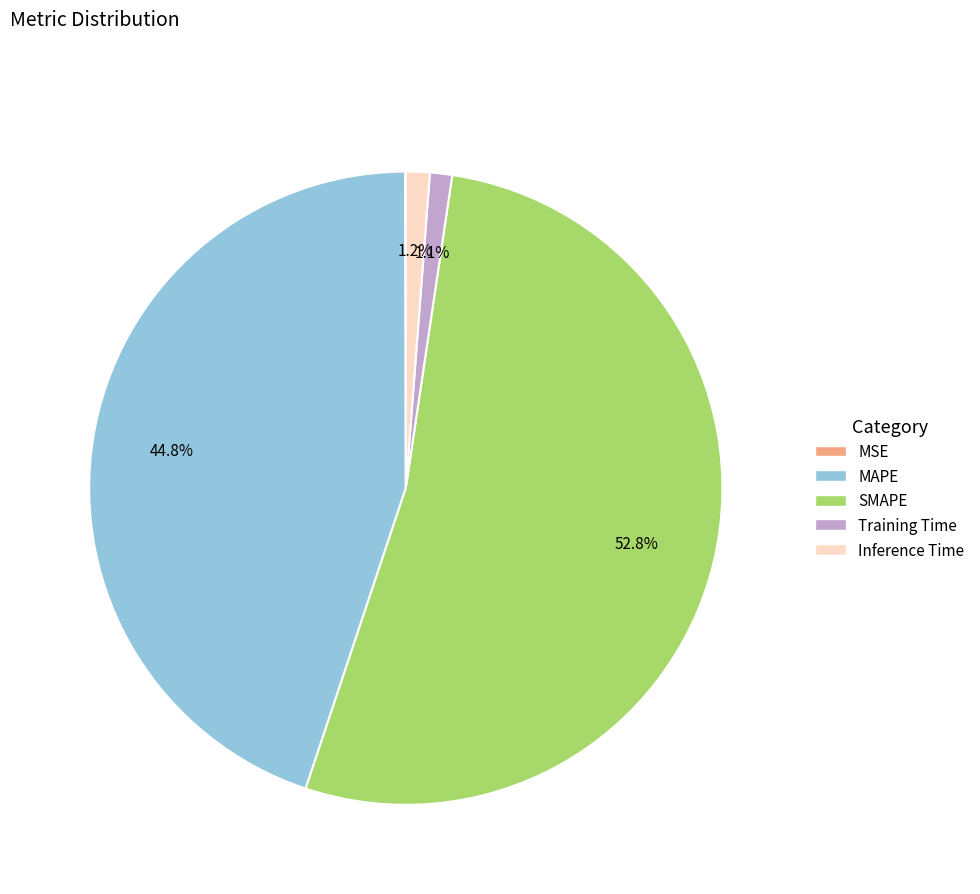

Which category accounts for the majority?

SMAPE